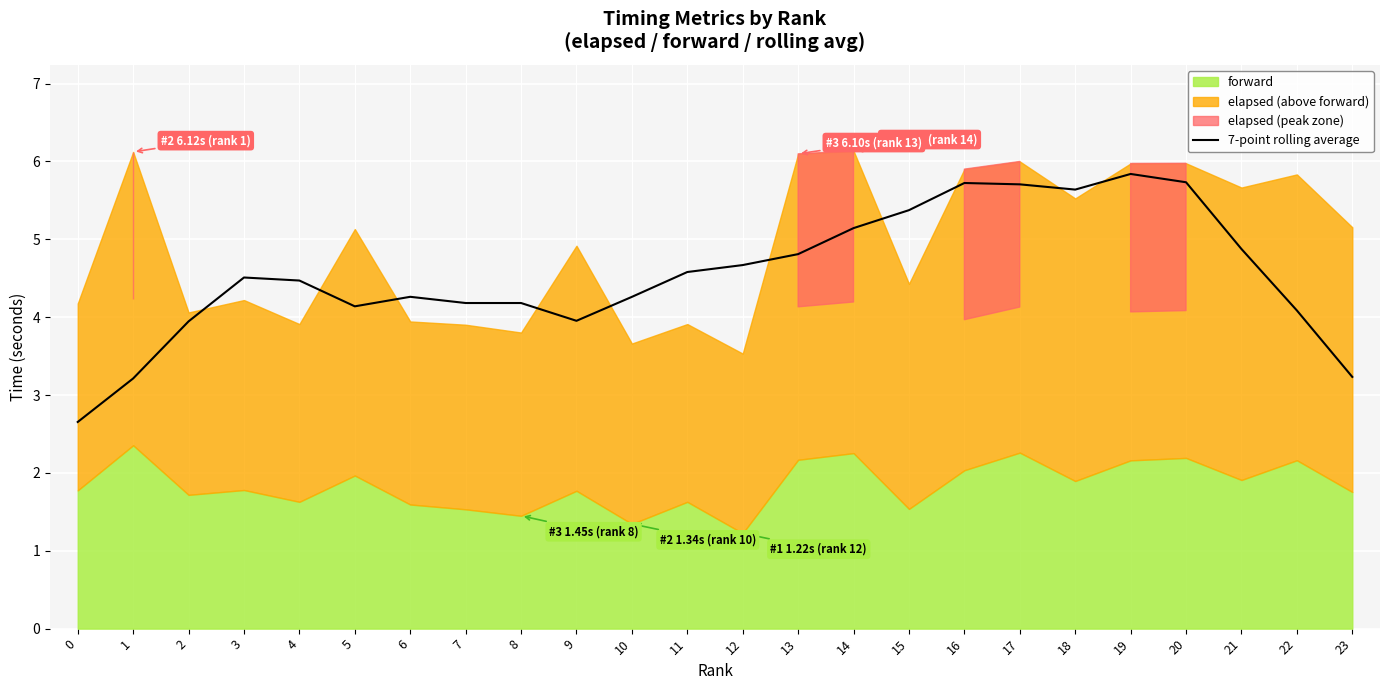

What is the value of the 20th point from the left?

5.8